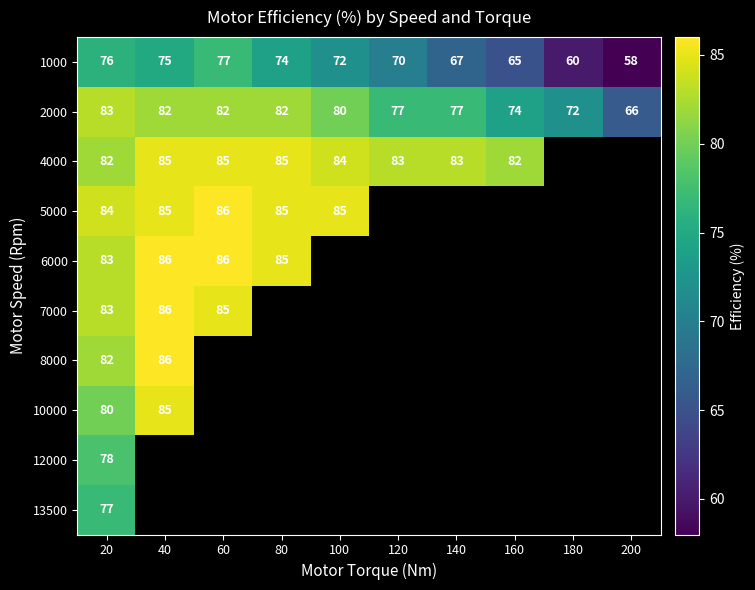

Is it true that 1000 equals 23 at 40?

False